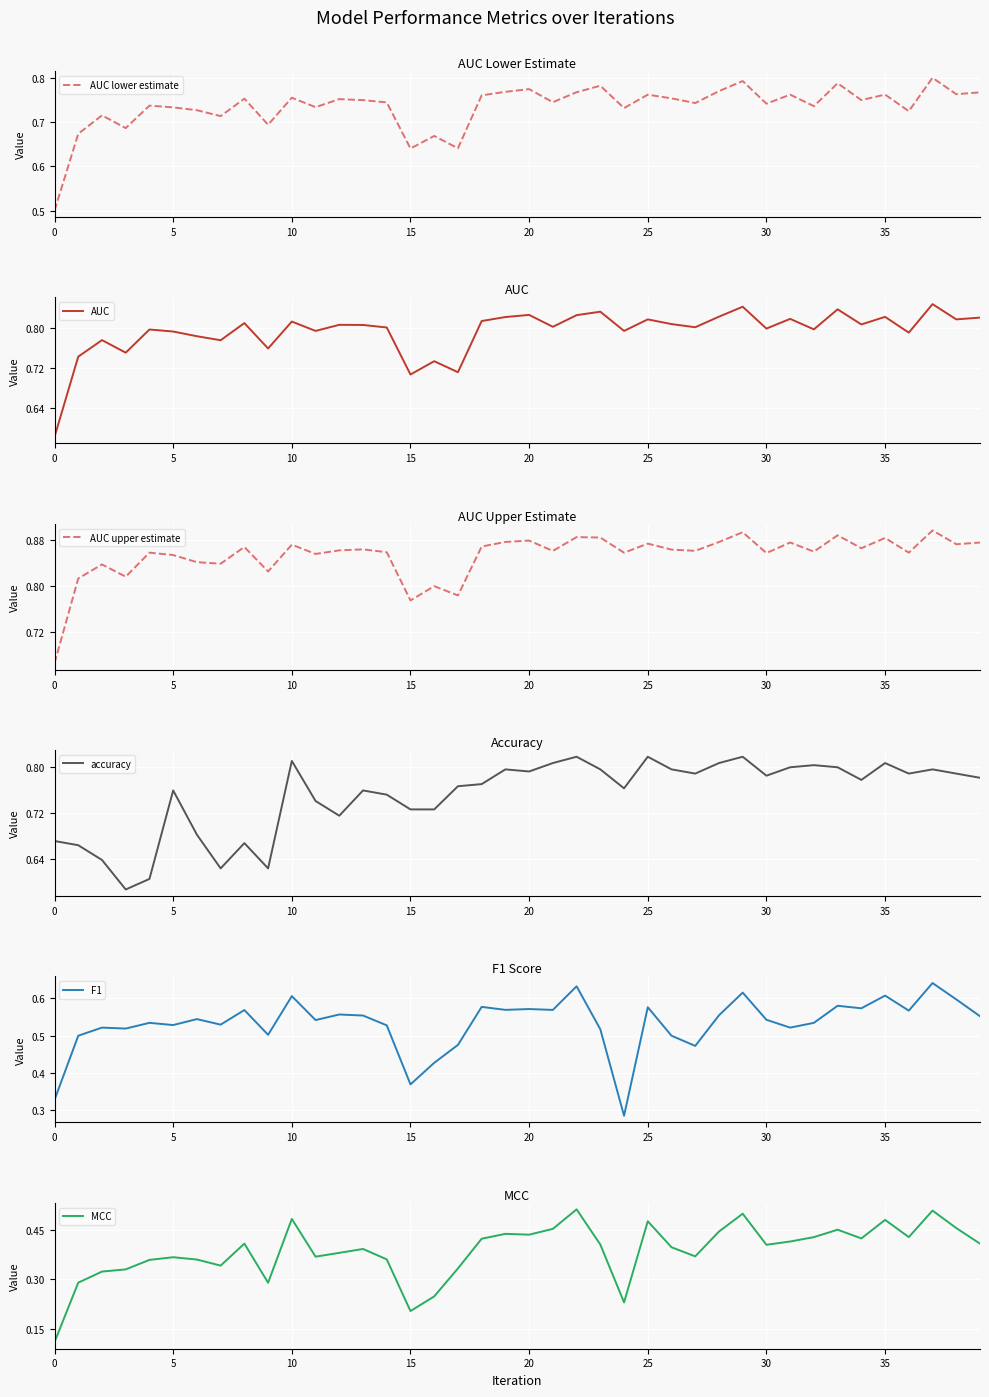

What is the lowest value of the AUC lower estimate series?

0.5